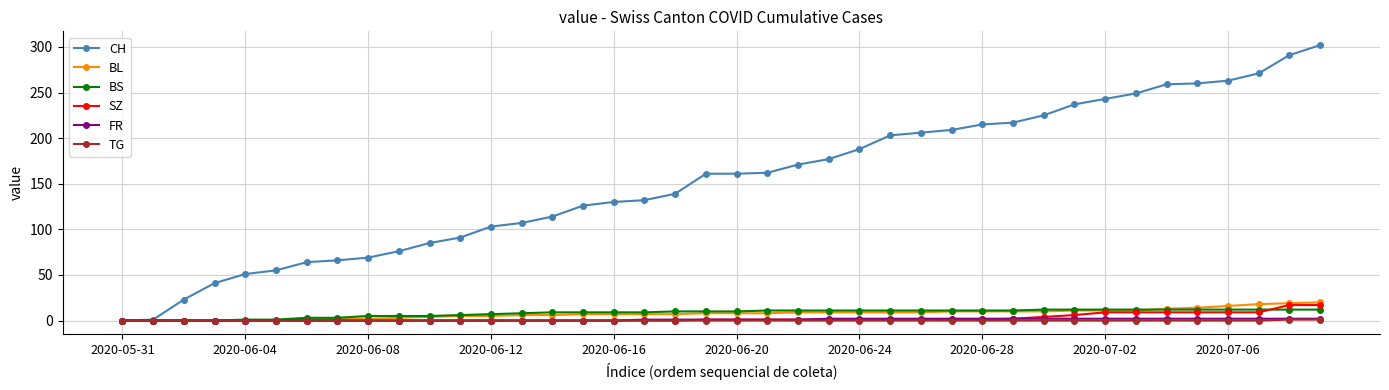

What is the value of the CH point at the 28th from the left?

209